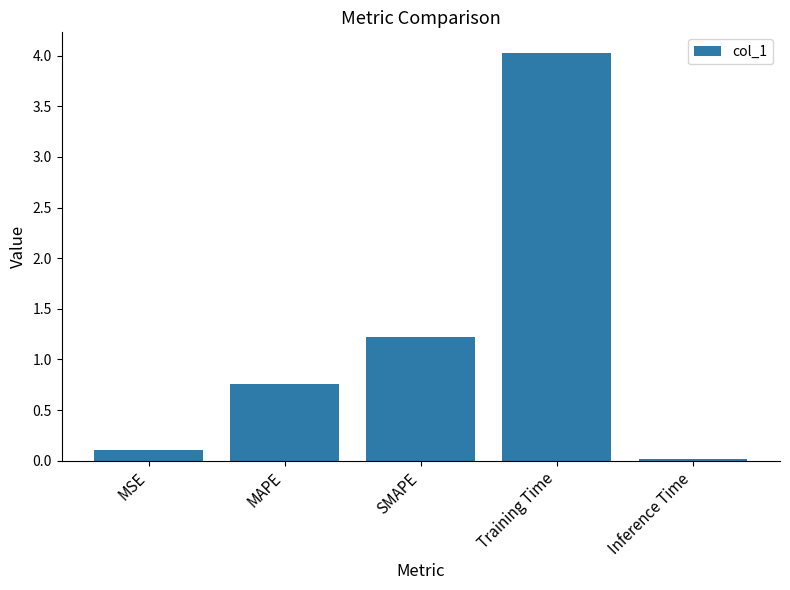

What position from the right is Training Time?

2